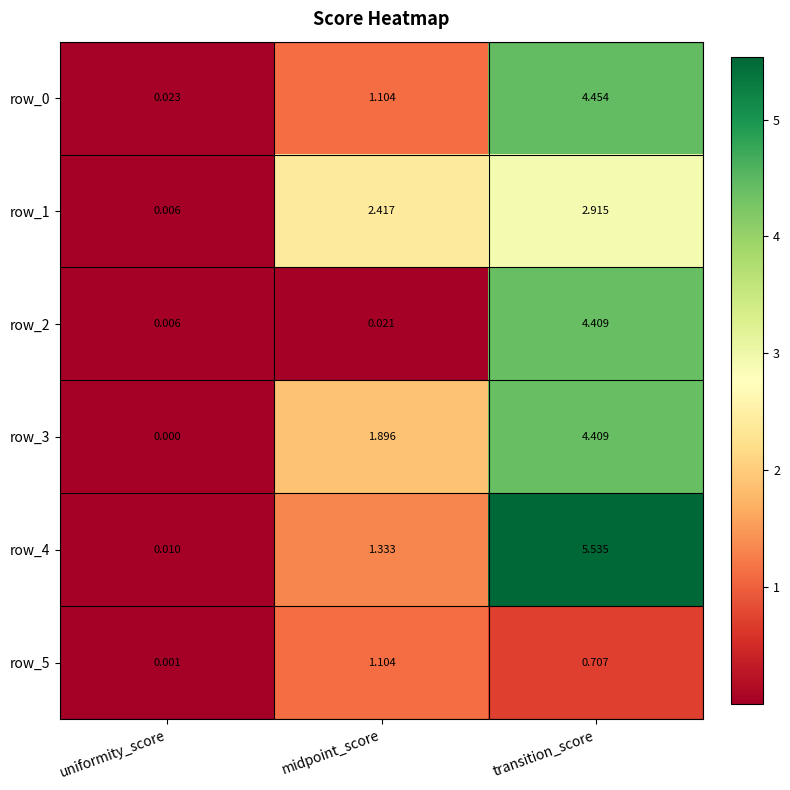

At which label does row_1 reach its minimum?

uniformity_score